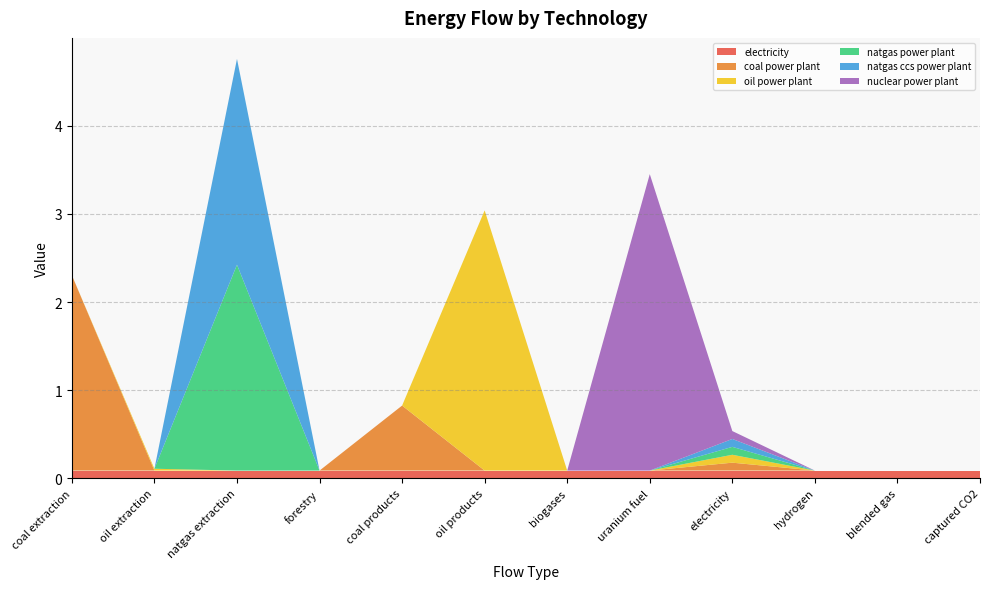

Reading left to right, list all the values displayed in this chart.

electricity: 0.1	0.1	0.1	0.1	0.1	0.1	0.1	0.1	0.1	0.1	0.1	0.1
coal power plant: 2.2	0.0	0.0	0.0	0.7	0.0	0.0	0.0	0.1	0.0	0.0	0.0
oil power plant: 0.0	0.0	0.0	0.0	0.0	2.9	0.0	0.0	0.1	0.0	0.0	0.0
natgas power plant: 0.0	0.0	2.3	0.0	0.0	0.0	0.0	0.0	0.1	0.0	0.0	0.0
natgas ccs power plant: 0.0	0.0	2.3	0.0	0.0	0.0	0.0	0.0	0.1	0.0	0.0	0.0
nuclear power plant: 0.0	0.0	0.0	0.0	0.0	0.0	0.0	3.4	0.1	0.0	0.0	0.0